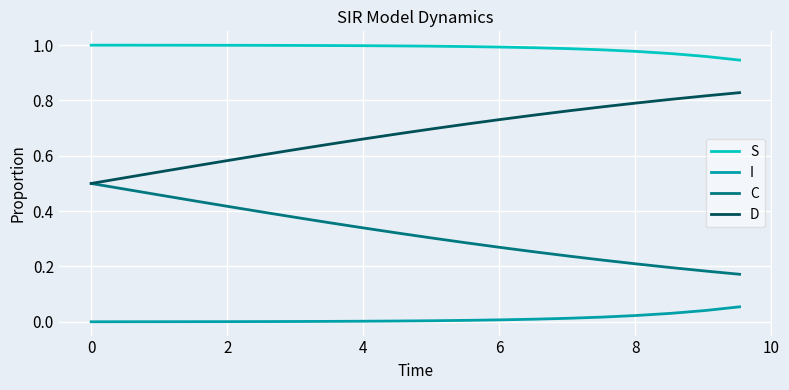

How many distinct data groups are displayed?

4